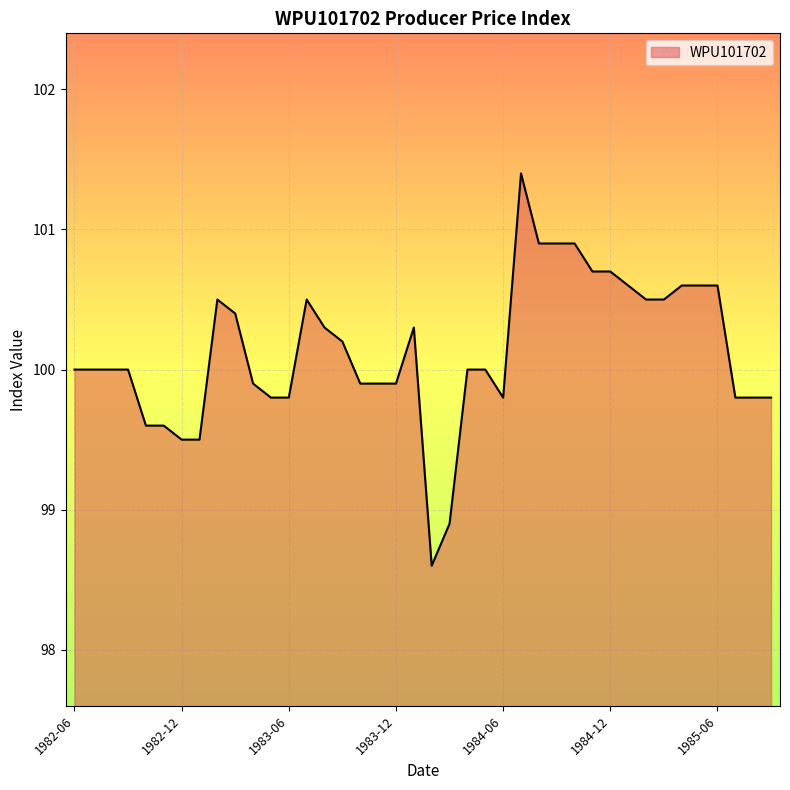

What is the maximum value shown in the chart?

101.4